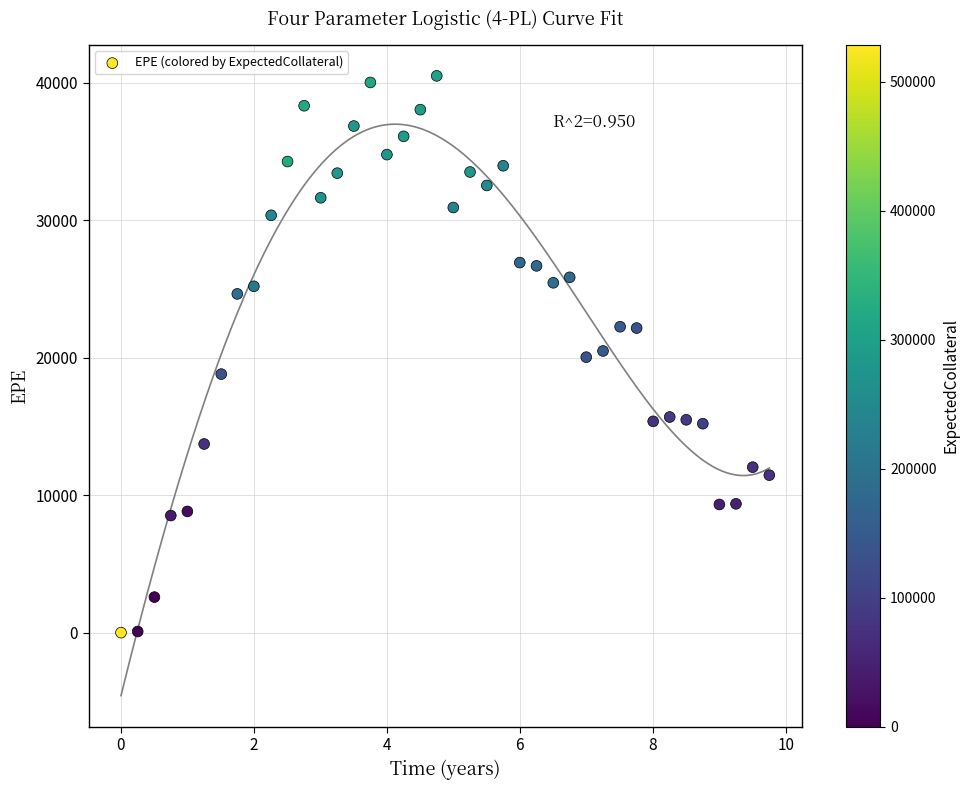

What is the range of X values (max minus min)?

9.8